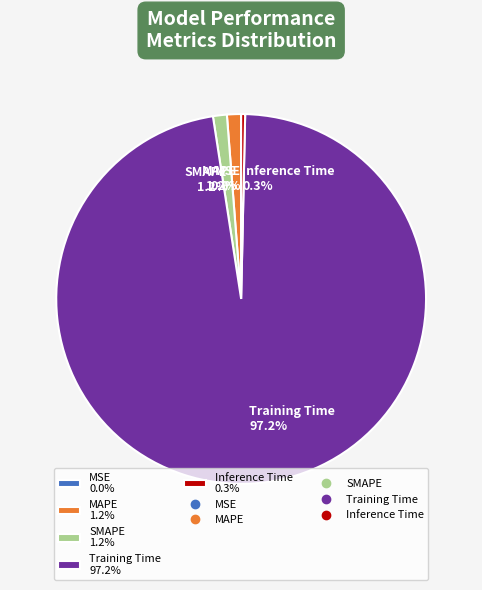

Which category has the biggest portion of the pie?

Training Time